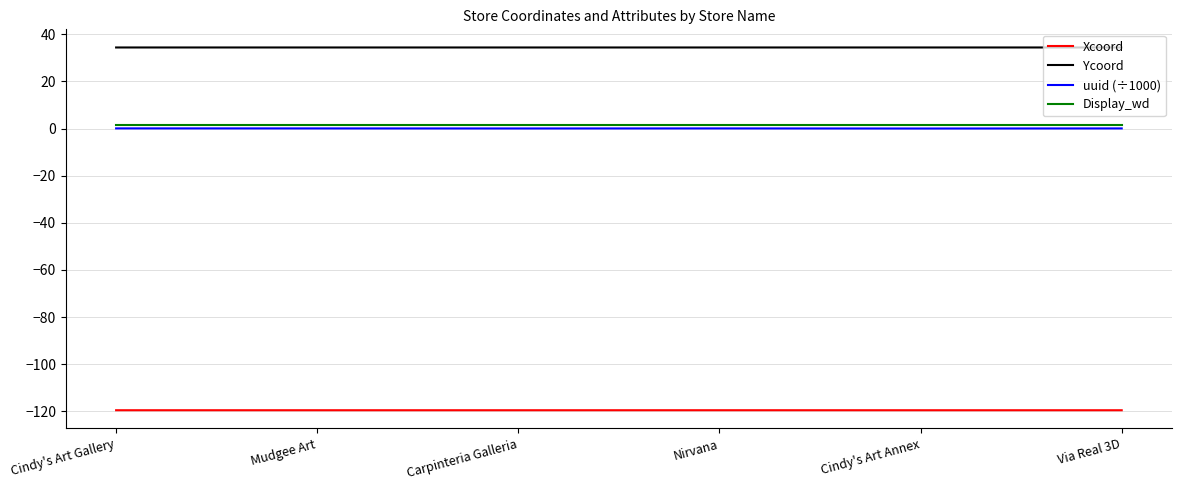

Which series has the largest total across all categories?

Ycoord